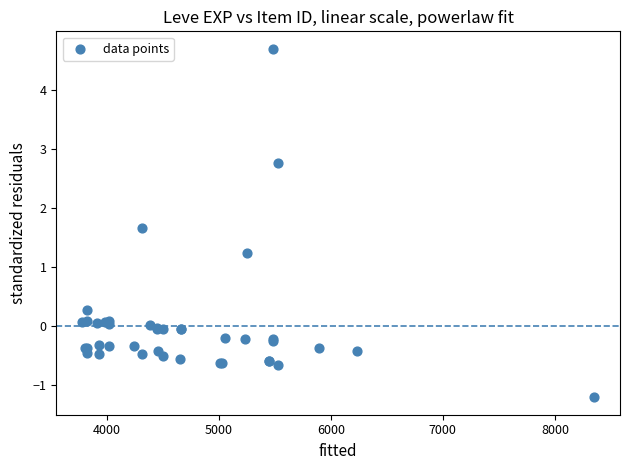

What Y value in the scatter plot is closest to 1?

1.2